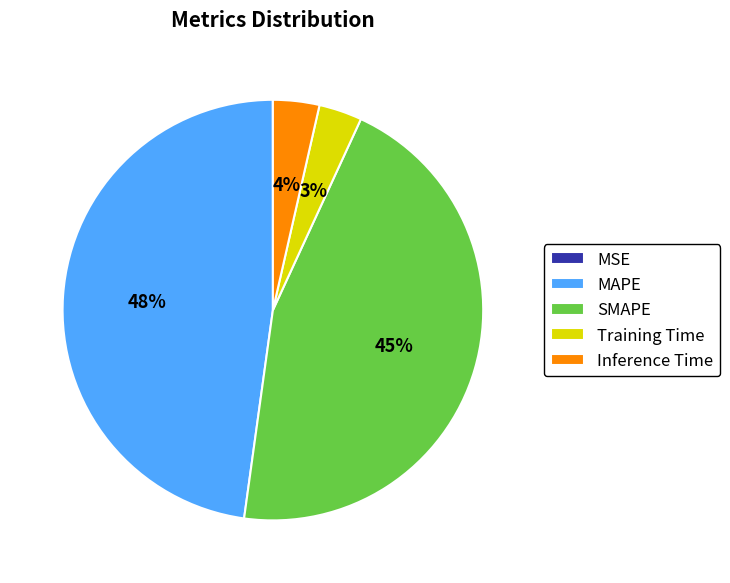

Combined, do Inference Time and SMAPE account for over 50%?

No